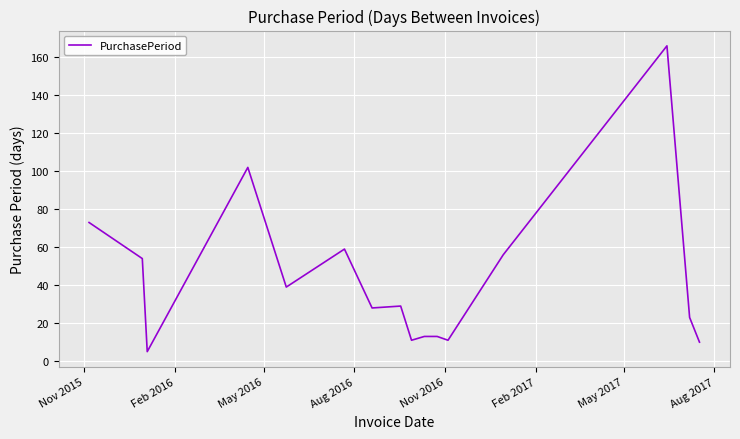

What is the minimum value shown in the chart?

5